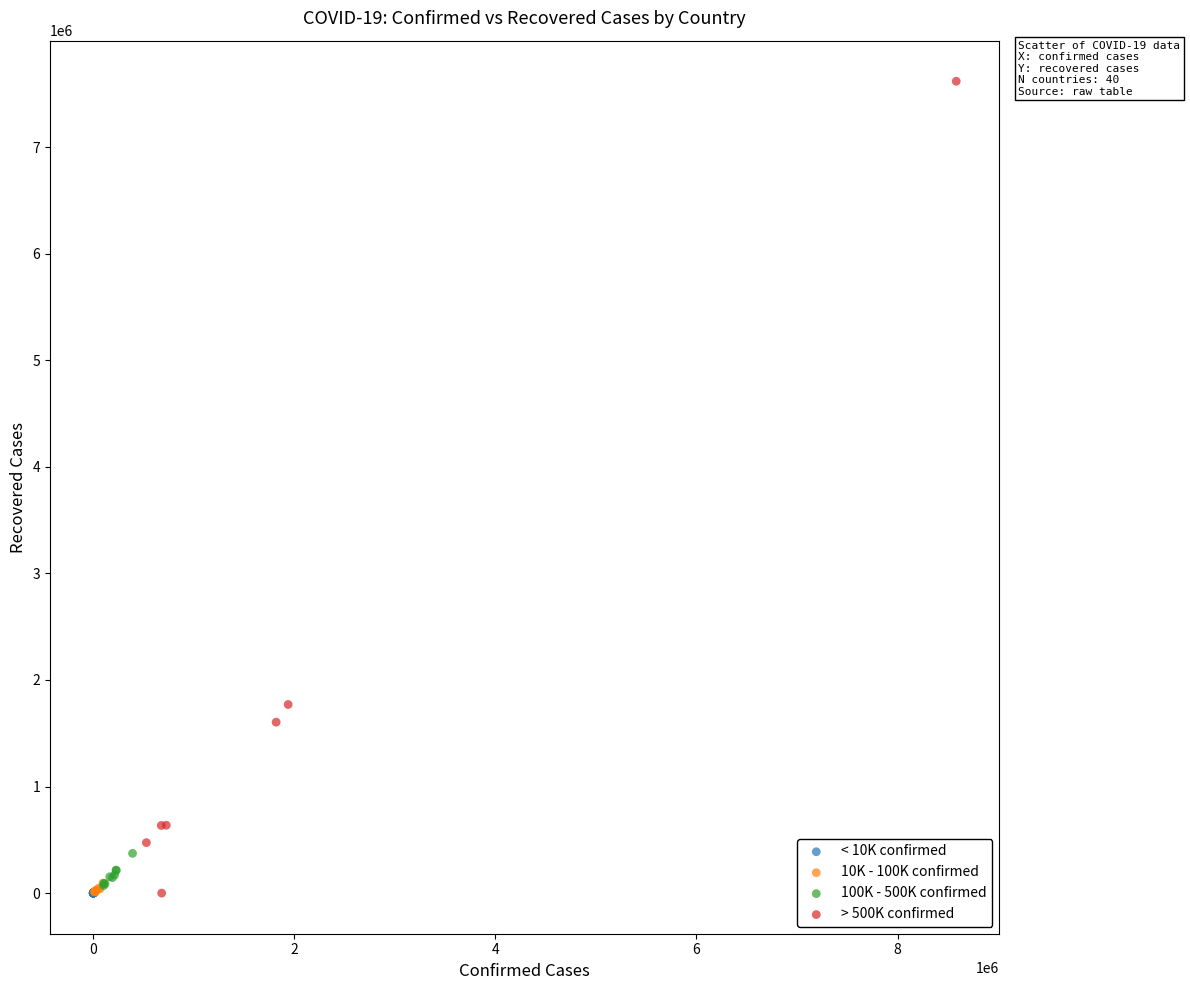

Which series contains the highest Y value?

> 500K confirmed